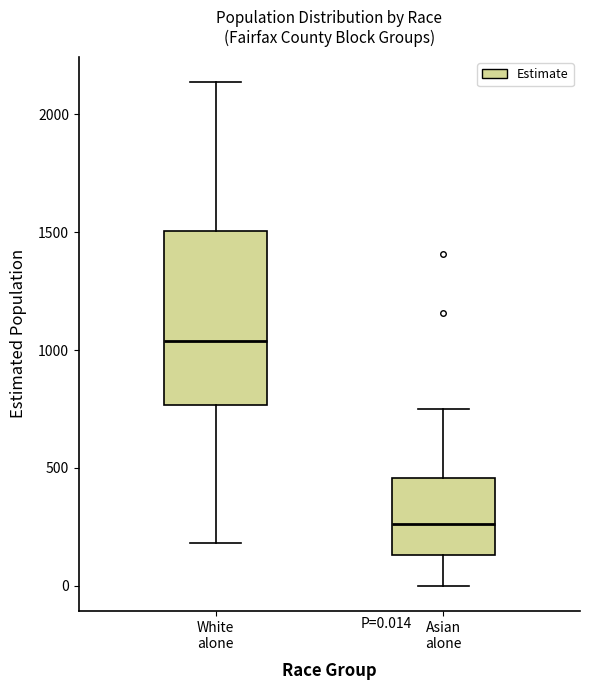

Comparing the boxes themselves (not the whiskers), which one is the tallest?

White alone